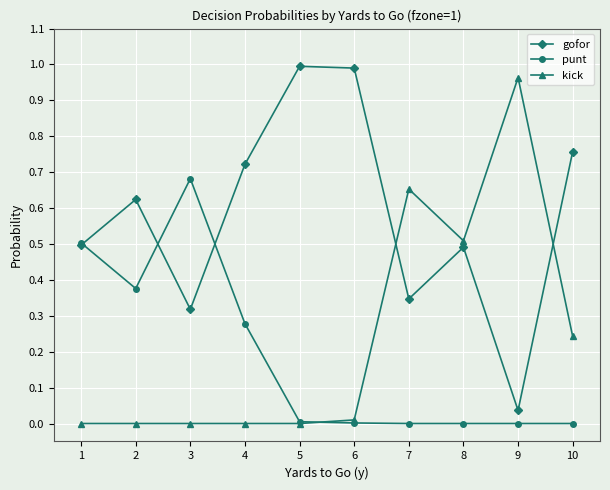

Which series has the largest total across all categories?

gofor